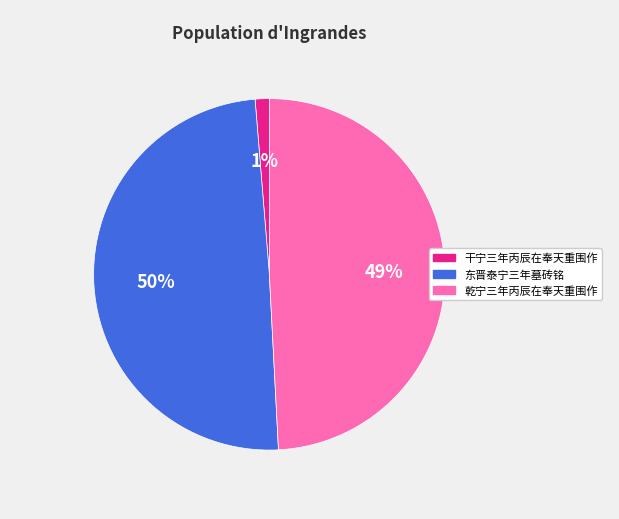

Is there a majority slice in this chart?

No